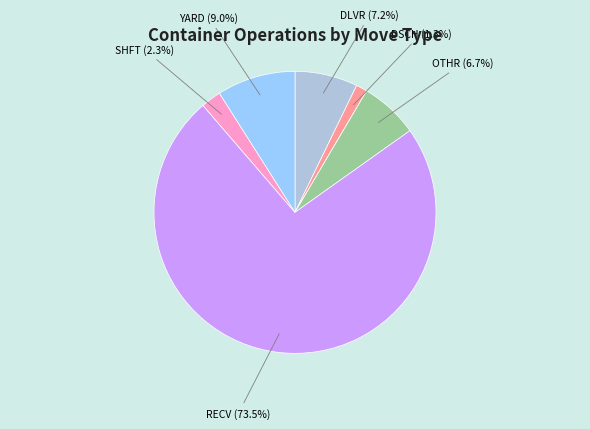

Does any single category account for the majority?

Yes